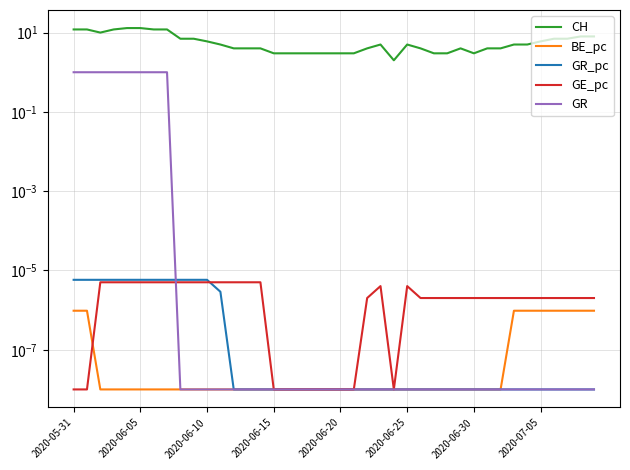

Is the value of GR at 37 greater than the value of CH at 37?

No